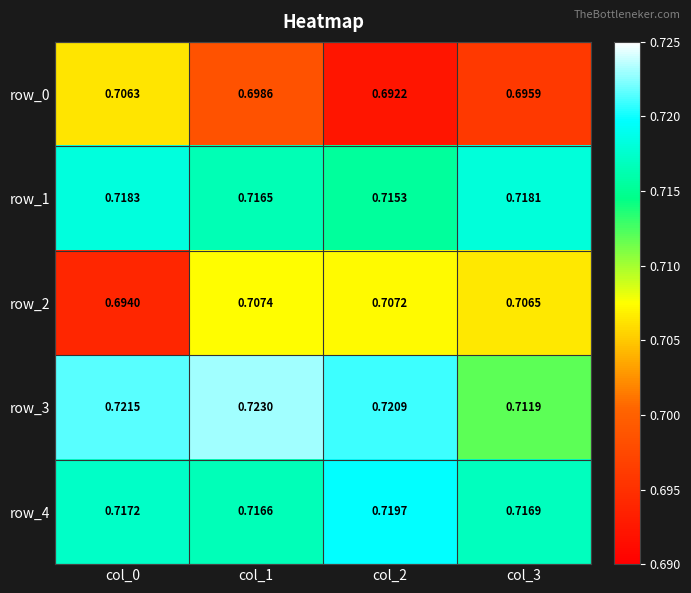

At which label does row_2 reach its peak?

col_1